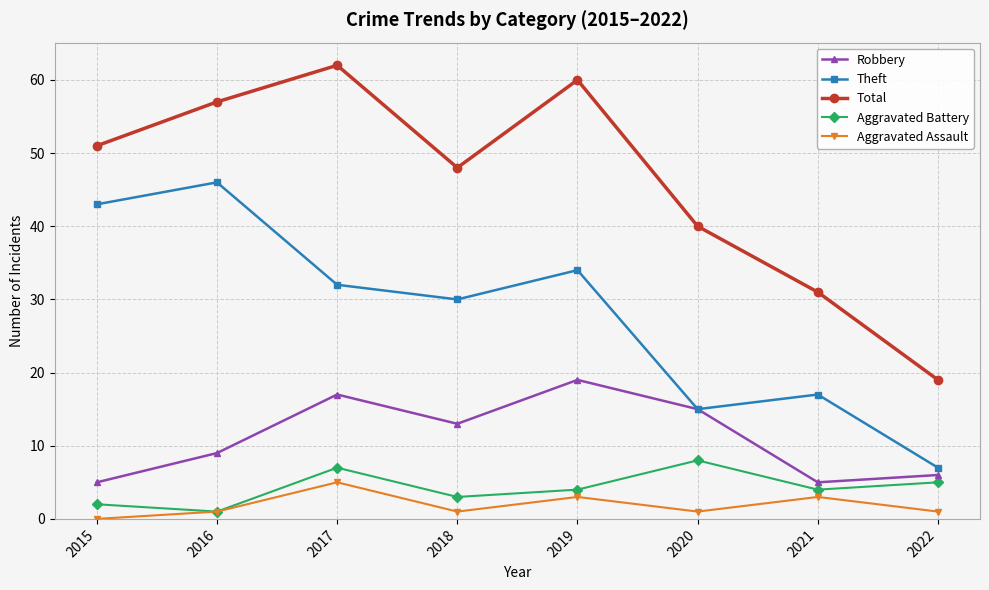

Where is the first local minimum for Total?

2018